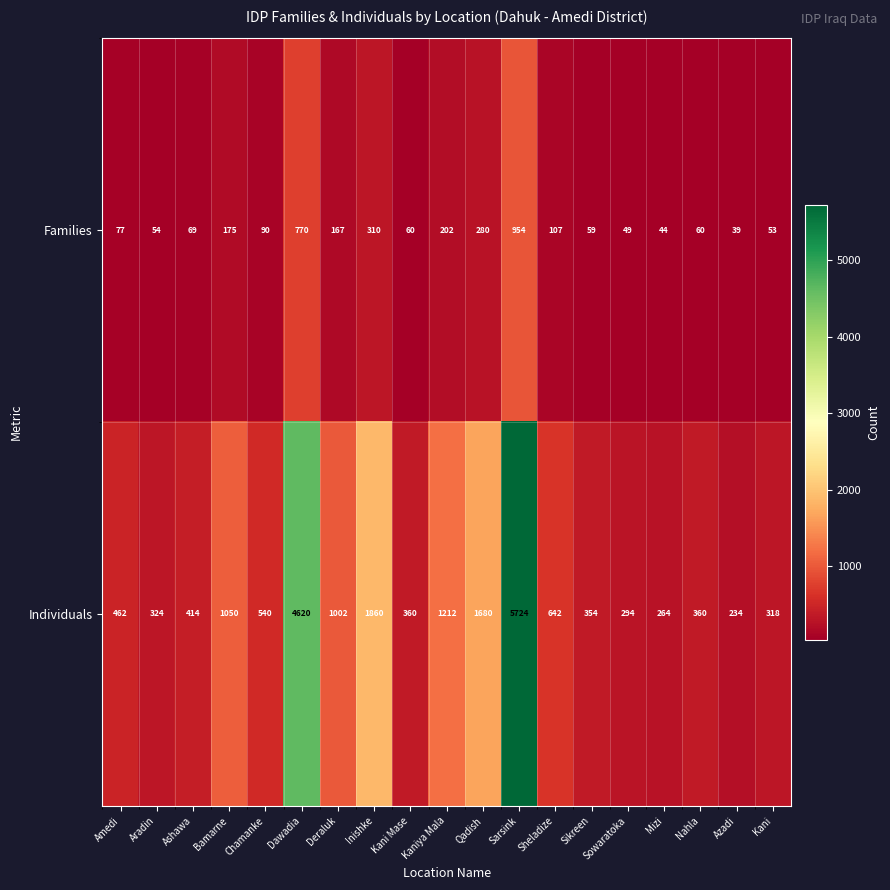

True or false: Individuals has a value of 234 at Azadi.

True